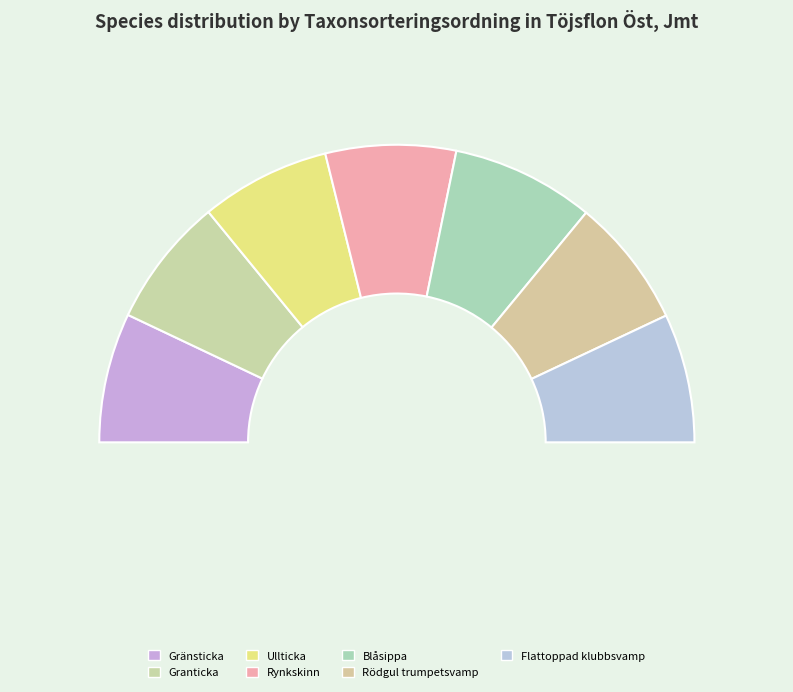

Is it true that Flattoppad klubbsvamp is 14% of the pie?

True